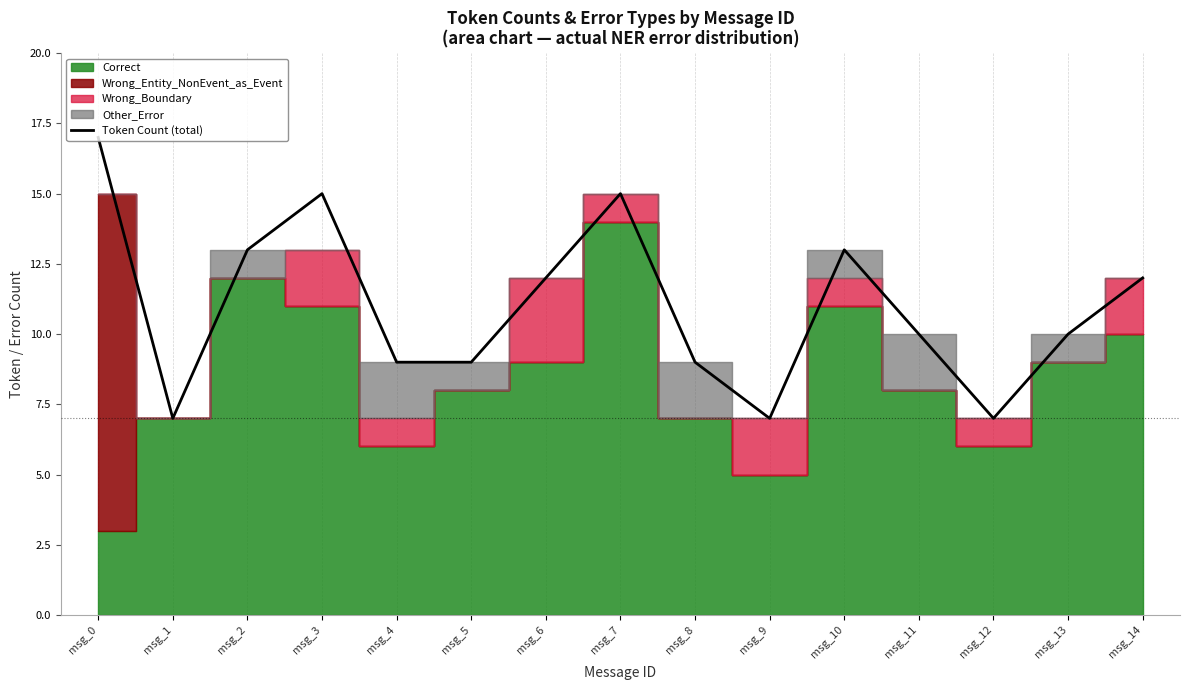

What is the ratio of the value at msg_6 to the value at msg_14?

1.0